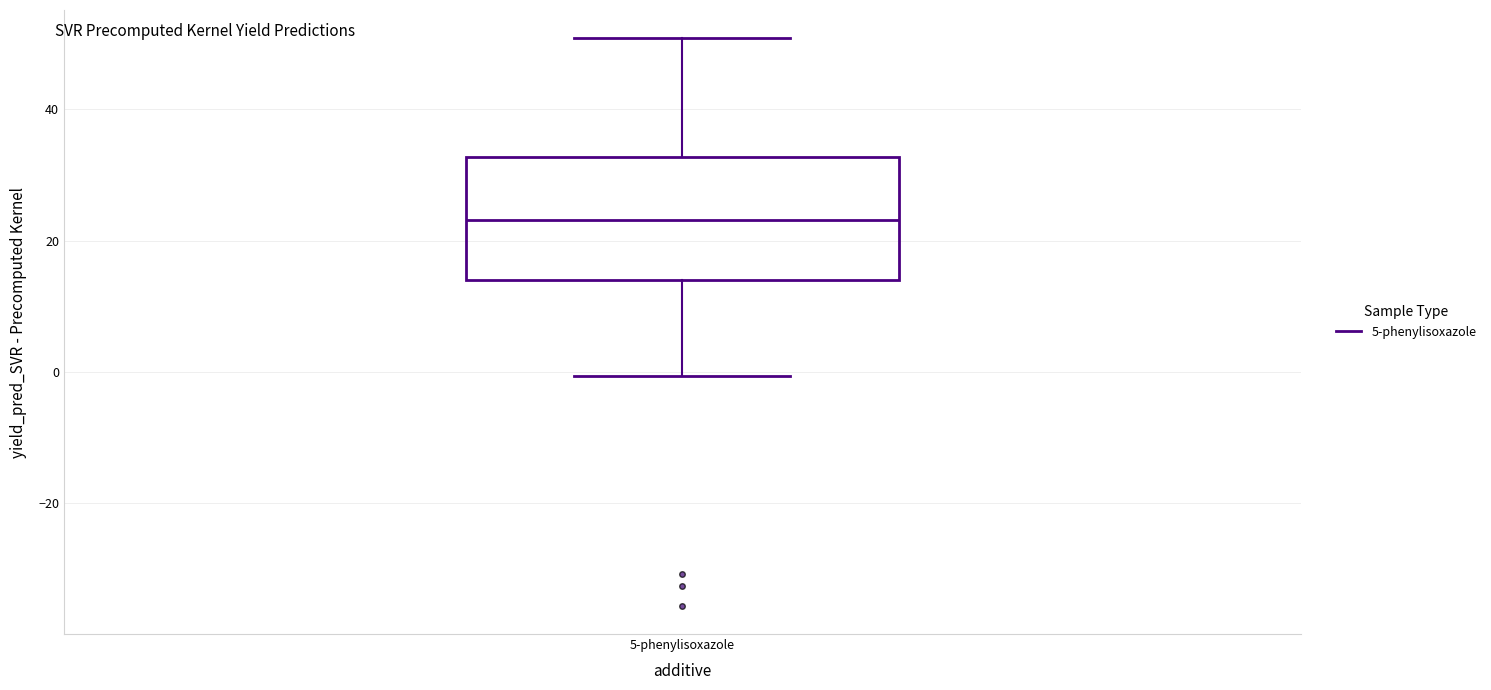

Transcribe this box plot: give where the median line is, the range the box spans, and where the two whiskers end, as read against the y-axis. The values are not printed on the chart, so give them approximately, as read against the axis.

median 24, box 14 to 32, whiskers 0 to 50